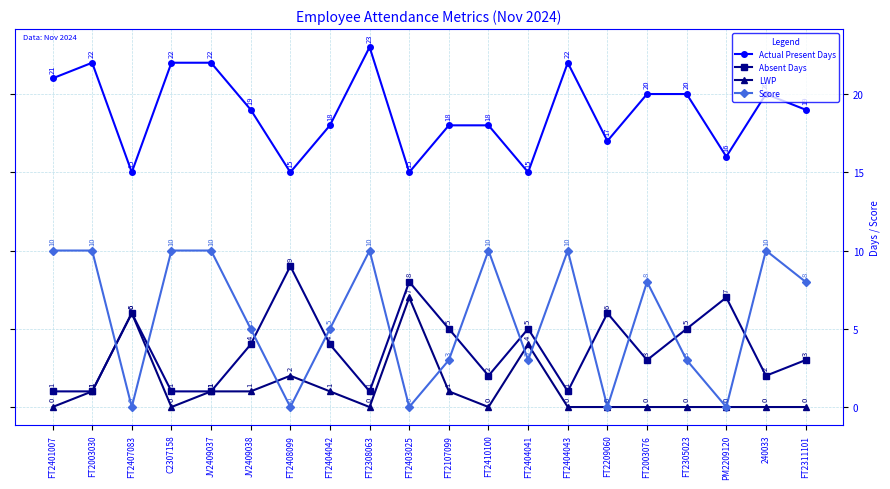

Reading left to right, what are all the values shown in this chart?

Actual Present Days: 21	22	15	22	22	19	15	18	23	15	18	18	15	22	17	20	20	16	20	19
Absent Days: 1	1	6	1	1	4	9	4	1	8	5	2	5	1	6	3	5	7	2	3
LWP: 0	1	6	0	1	1	2	1	0	7	1	0	4	0	0	0	0	0	0	0
Score: 10	10	0	10	10	5	0	5	10	0	3	10	3	10	0	8	3	0	10	8